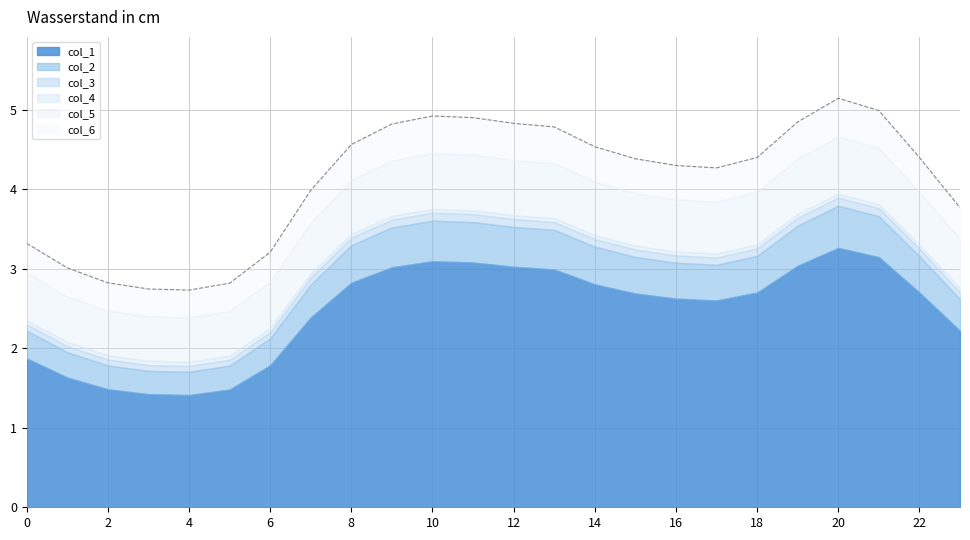

Read the col_6 value at 6.

0.4